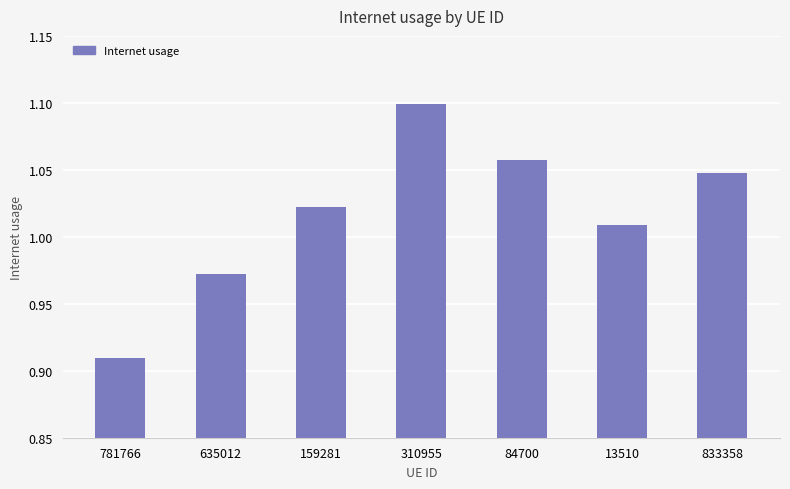

The value at 310955 is 1.1. True or false?

True